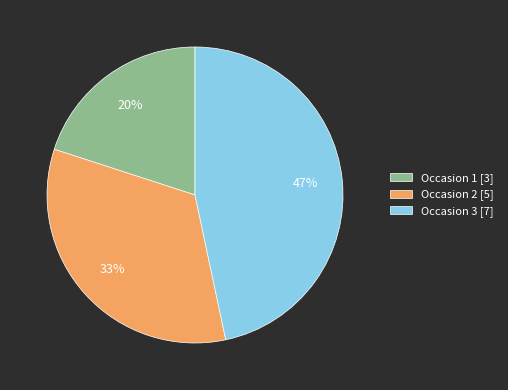

To the nearest percent, what is the average slice percentage?

33%